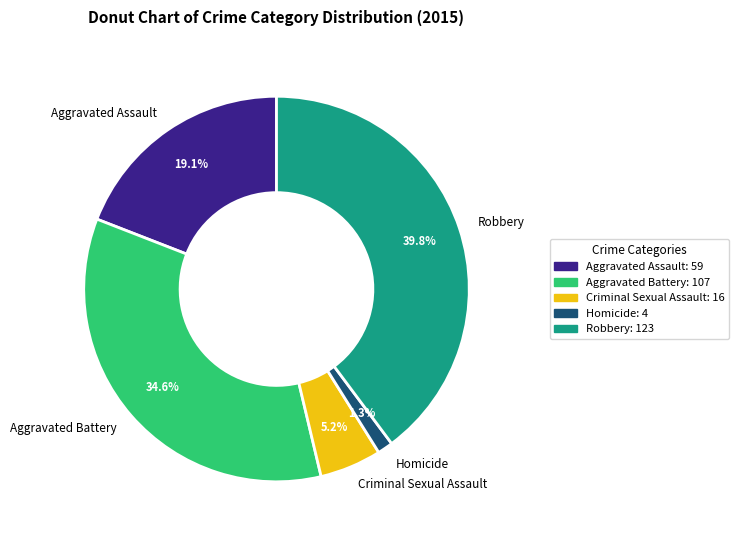

Count the number of slices in the pie.

5